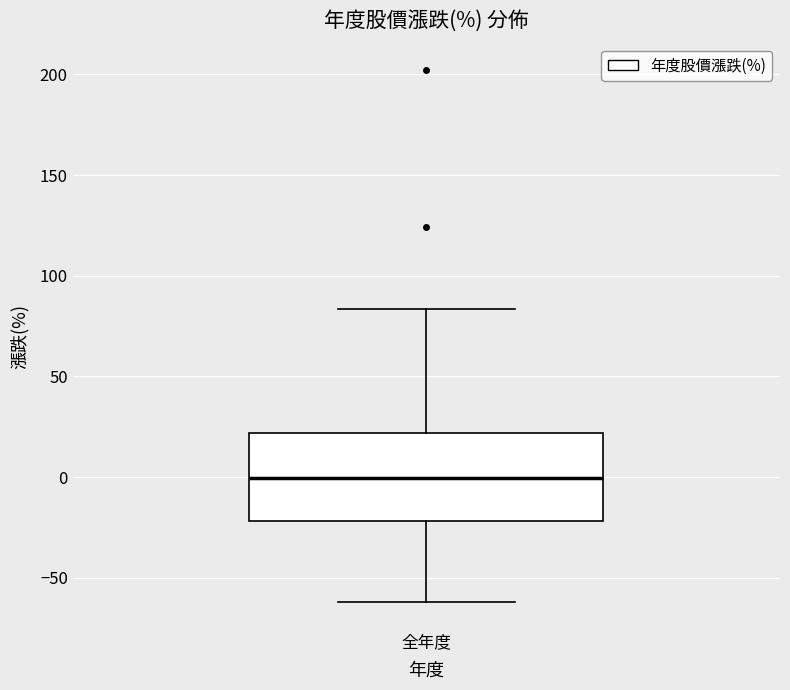

Read this box plot against the y-axis: the position of the median line, the range covered by the box, and the ends of both whiskers. The values are not printed on the chart, so give them approximately, as read against the axis.

median 0, box -20 to 20, whiskers -60 to 85